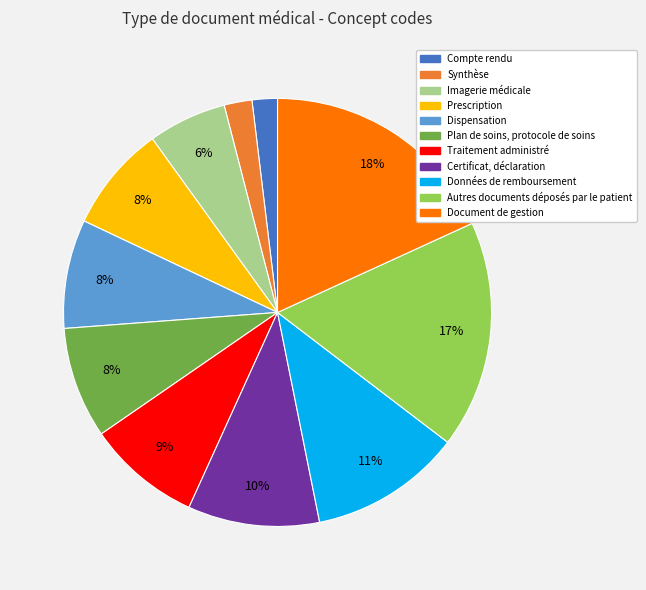

Combined, do Dispensation and Document de gestion account for over 50%?

No